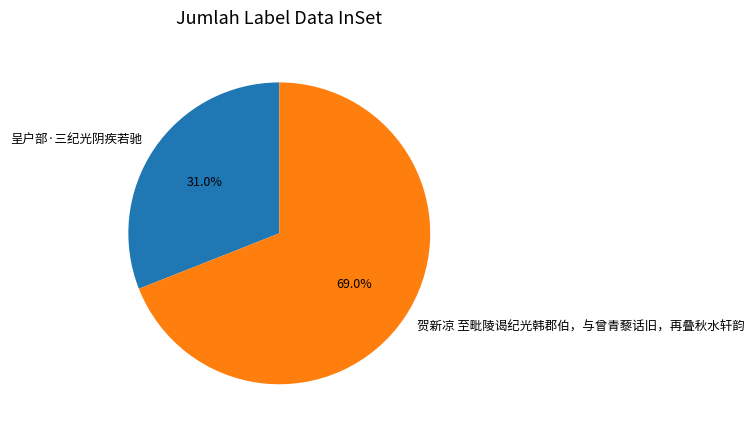

To the nearest percent, what portion does 贺新凉 至毗陵谒纪光韩郡伯，与曾青藜话旧，再叠秋水轩韵 represent?

69%